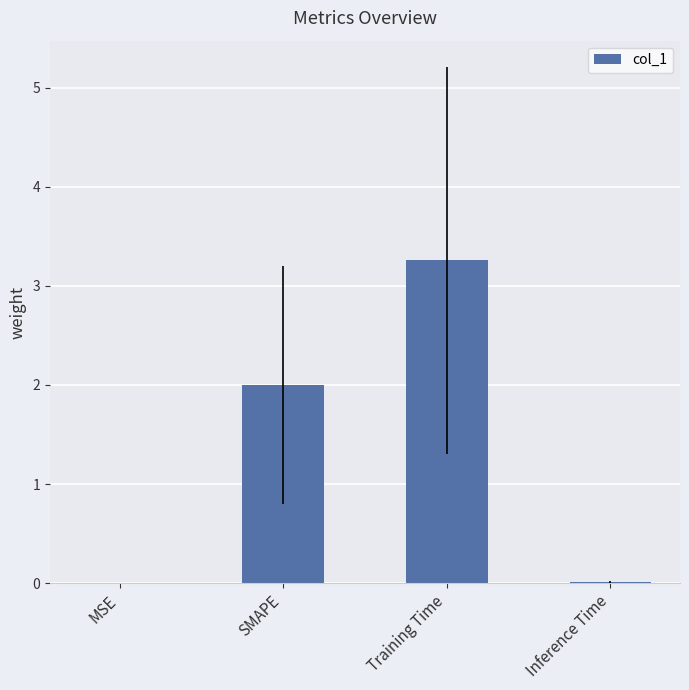

The chart shows a value of 0.0 at MSE. True or false?

True